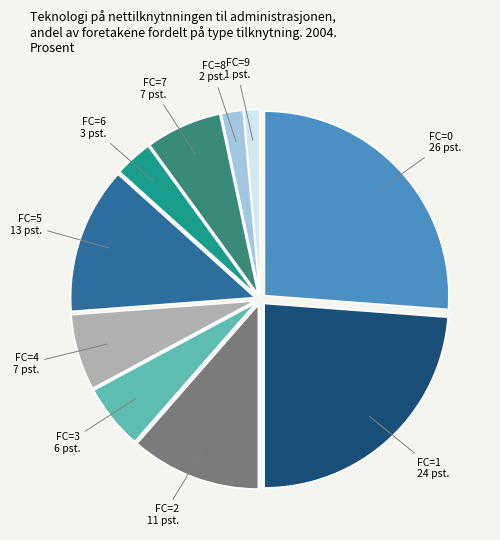

Between FC=9 and FC=1, which is larger?

FC=1